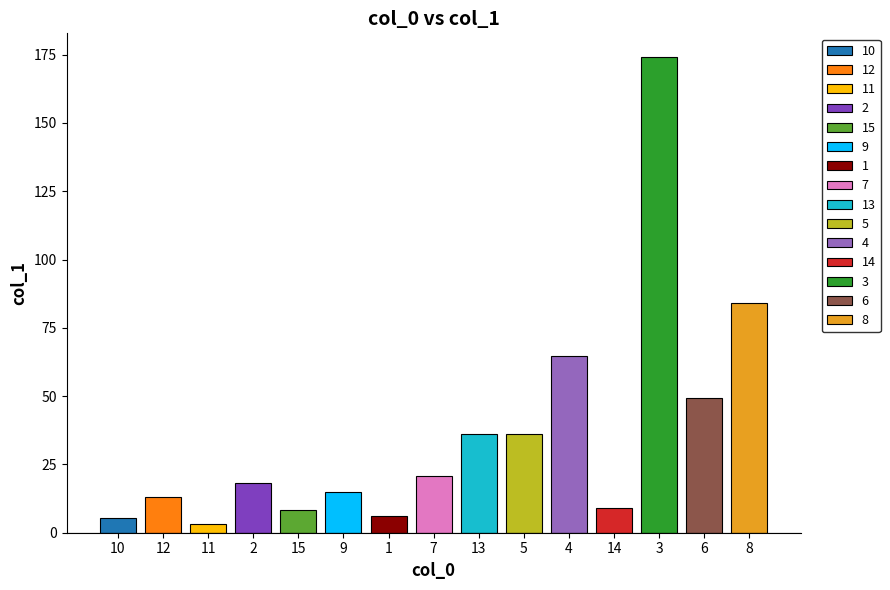

Which label corresponds to the smallest value in the chart?

11